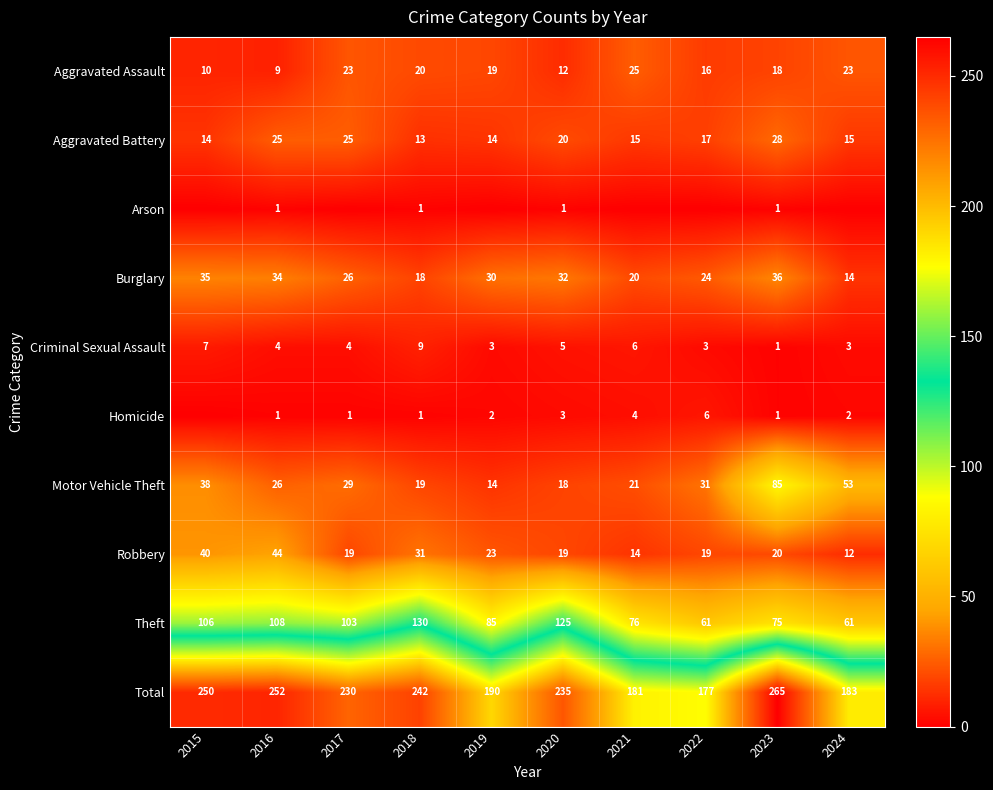

What is the total value across all series at 2024?

366